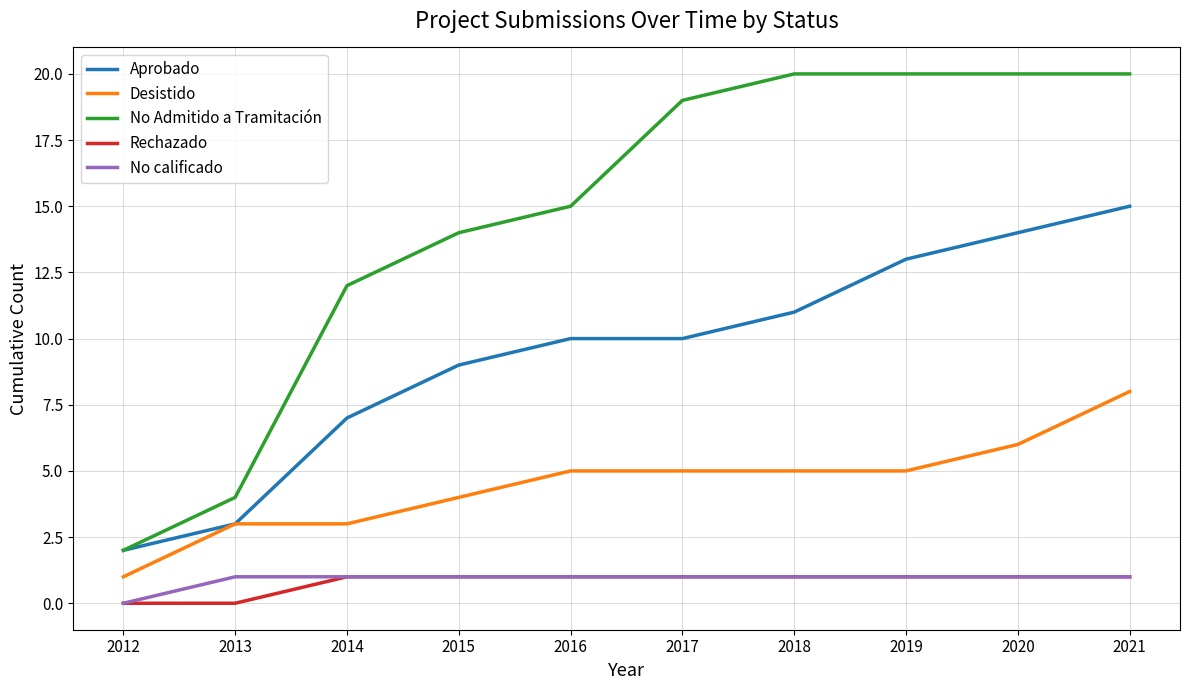

At which category is the sum across all series the highest?

2021